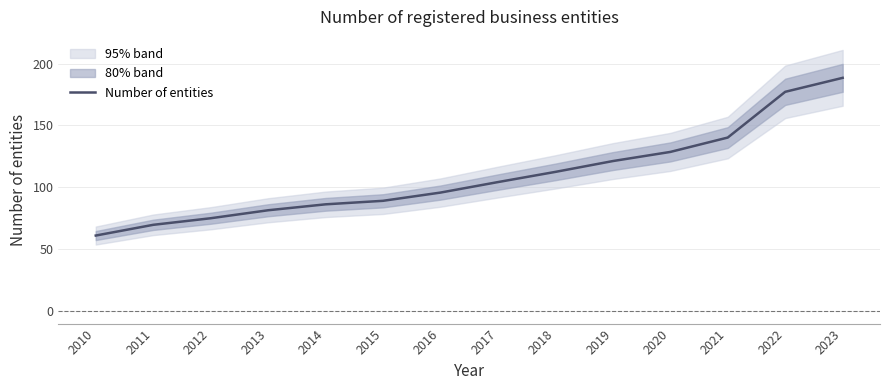

Reading left to right, extract all data points from this chart.

60.7	69.4	74.8	81.2	86.0	88.9	95.5	104.0	112.3	121.1	128.5	140.1	177.1	188.4